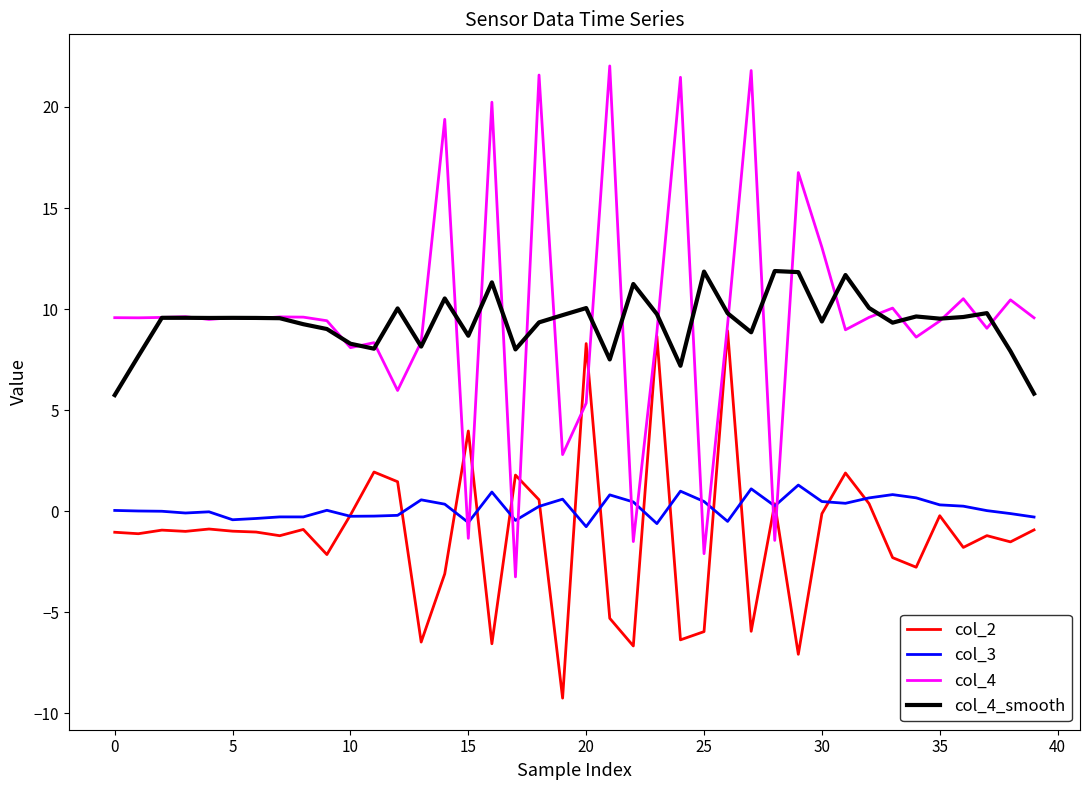

Which series has the largest range (max minus min)?

col_4